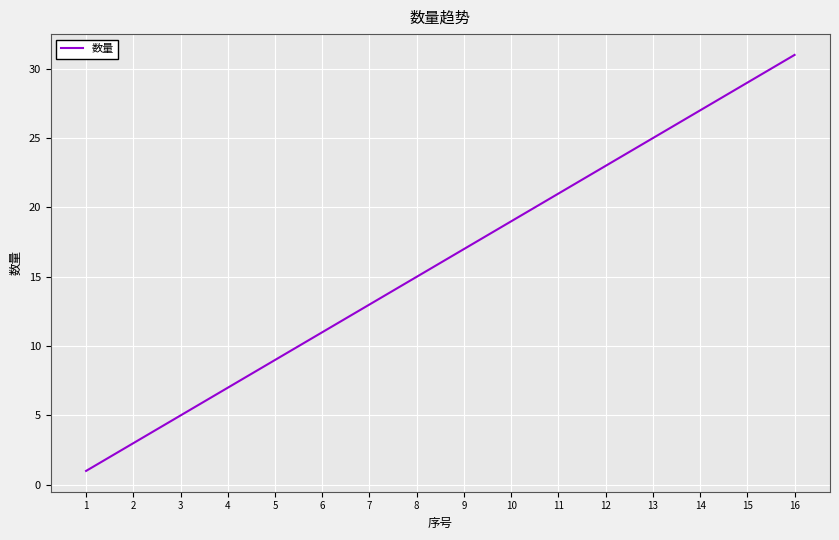

What is the difference between the values at 16 and 9?

14